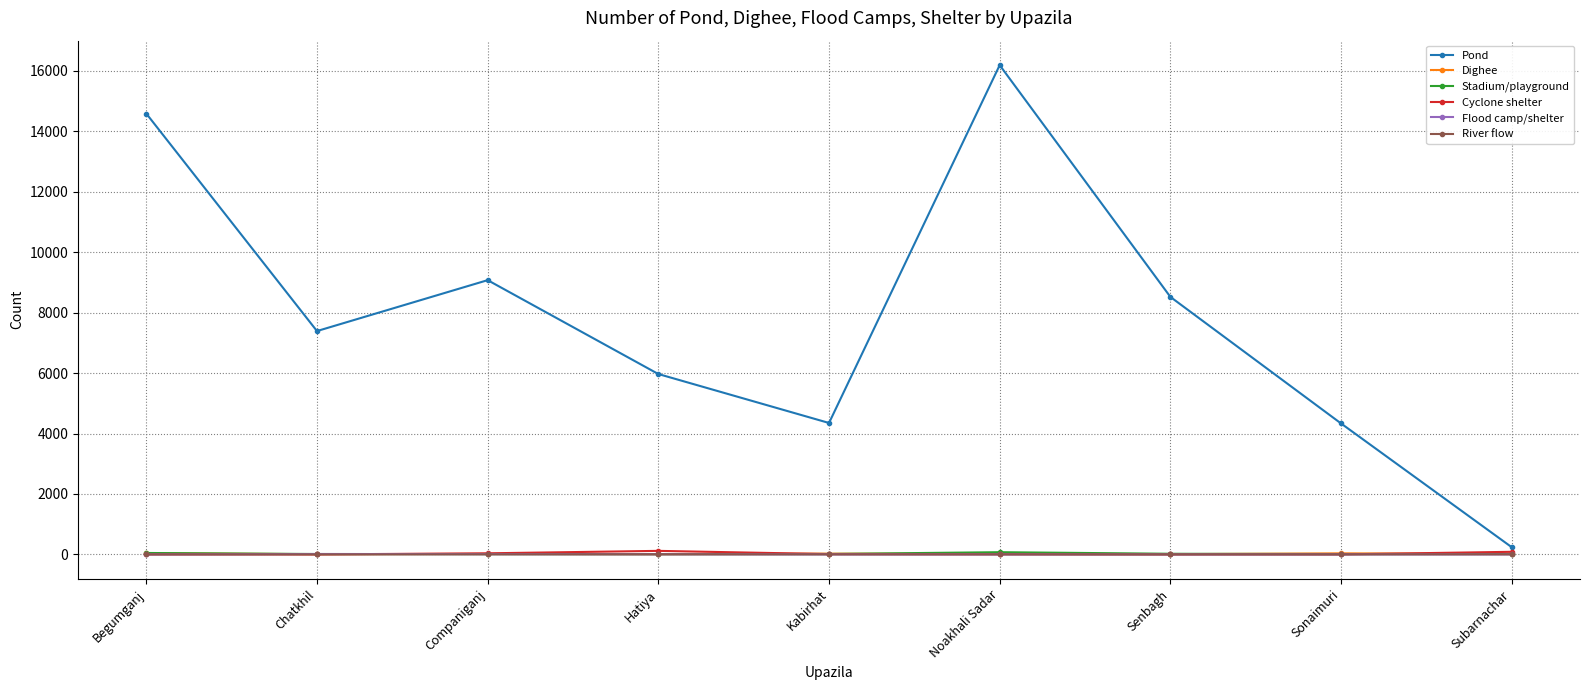

Between Begumganj and Companiganj, which series saw the biggest shift?

Pond